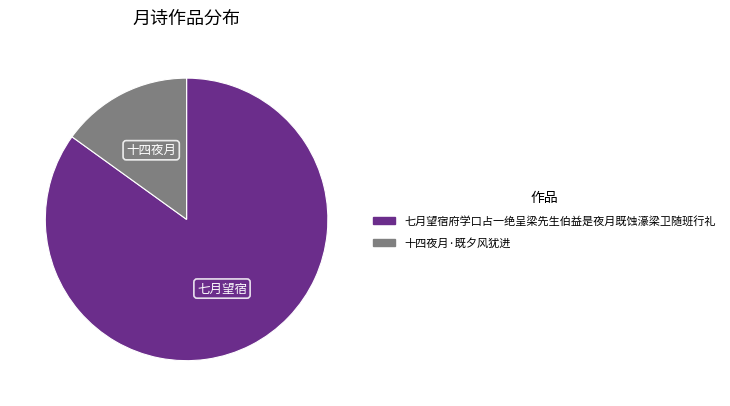

Rank the categories by value from highest to lowest.

七月望宿府学口占一绝呈梁先生伯益是夜月既蚀濠梁卫随班行礼, 十四夜月·既夕风犹进